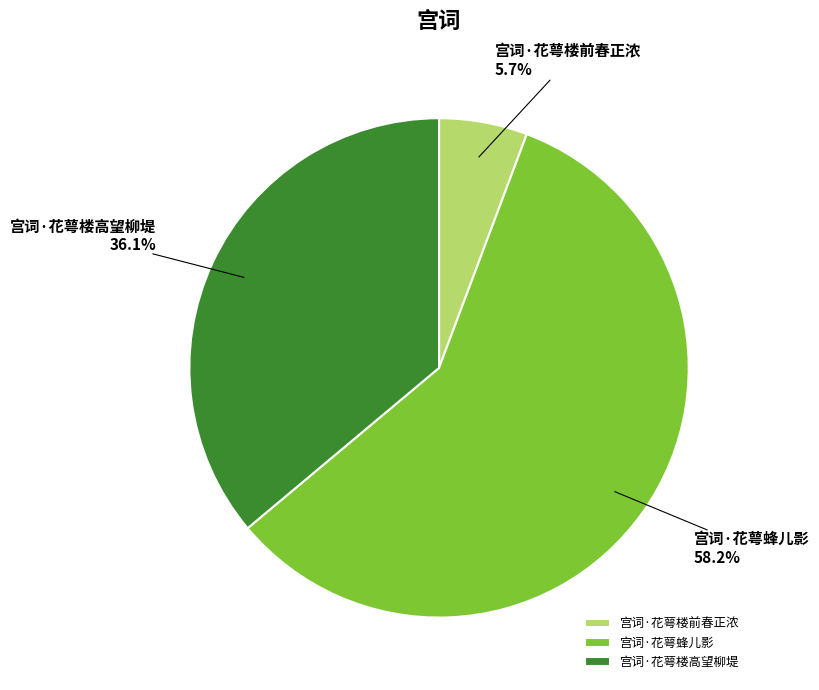

Approximately how many times larger is the value at 宫词·花萼蜂儿影 compared to 宫词·花萼楼前春正浓?

10.2